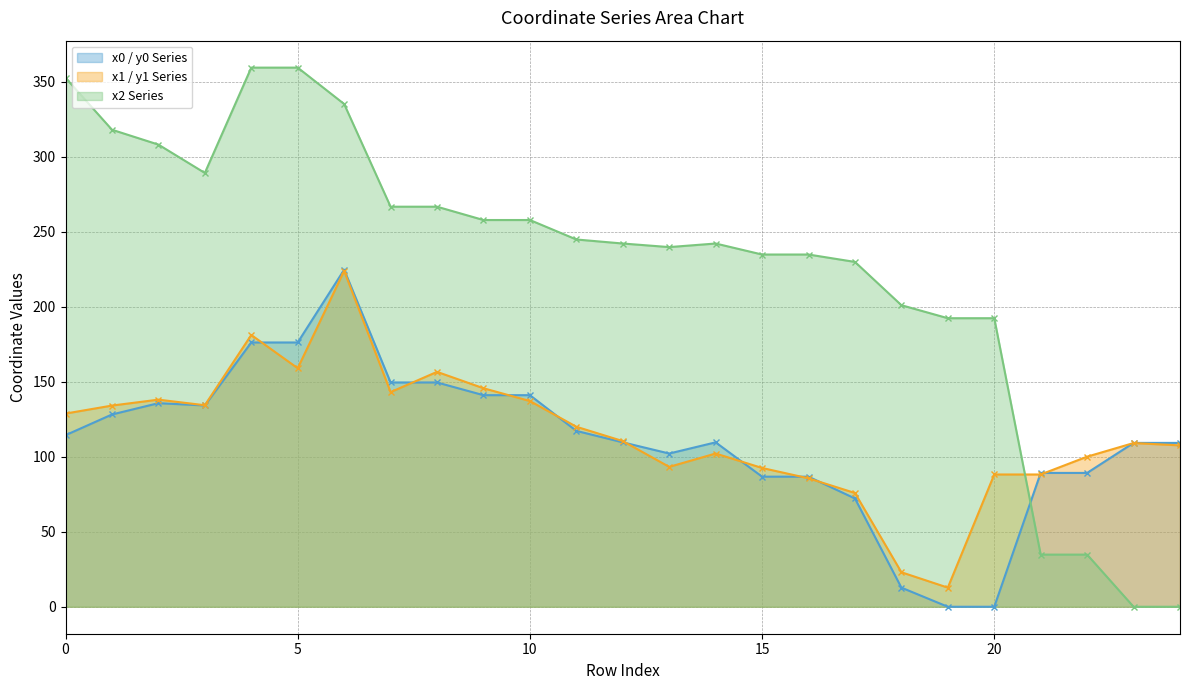

At which category is the sum across all series the highest?

6